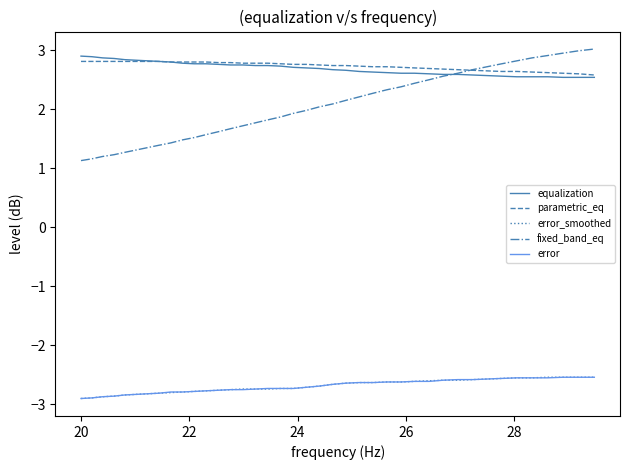

At how many categories does at least one series exceed 0?

40